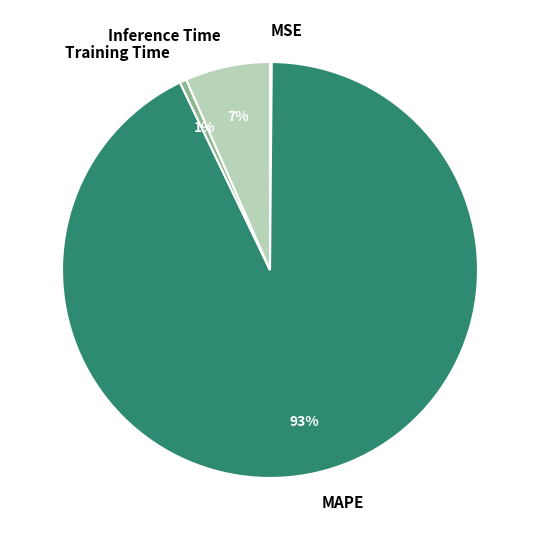

Which has a higher value, Inference Time or Training Time?

Inference Time